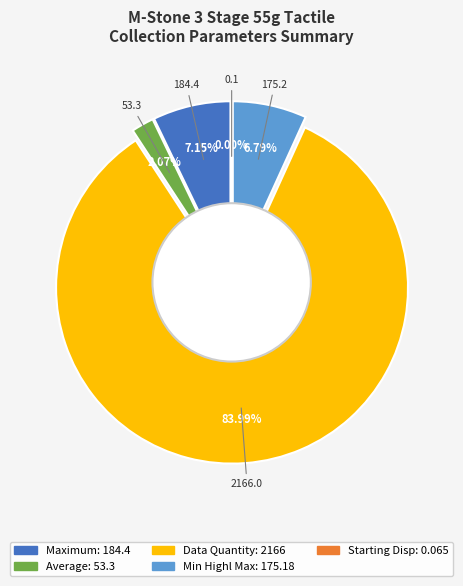

Count the number of slices in the pie.

6